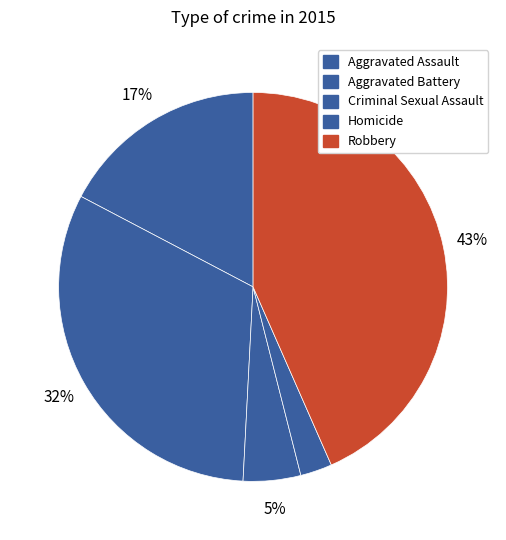

How many slices are in this pie chart?

5